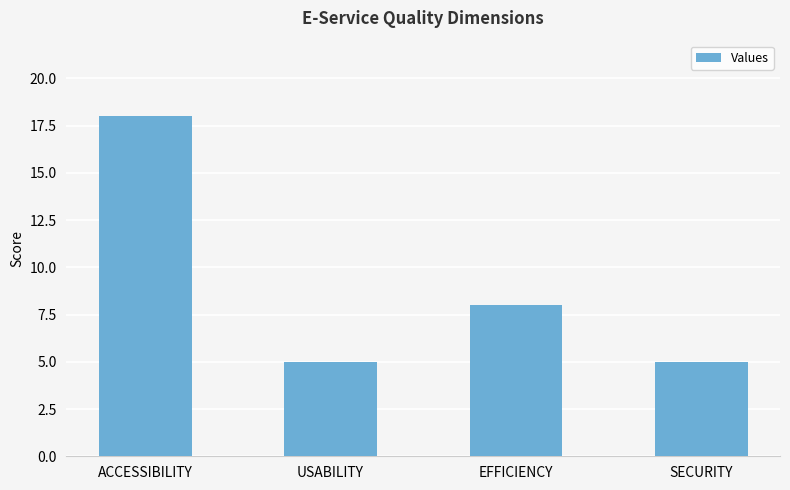

Count the number of data series in this chart.

1